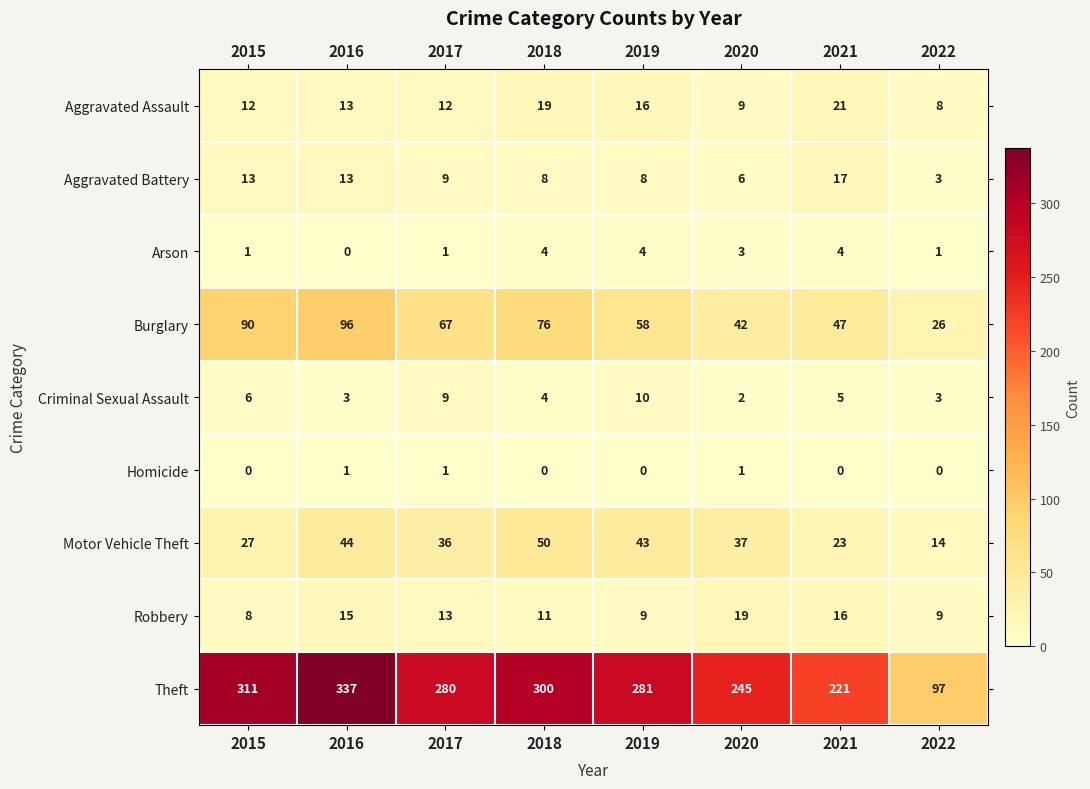

Where is Criminal Sexual Assault nearest to the value 6?

2015